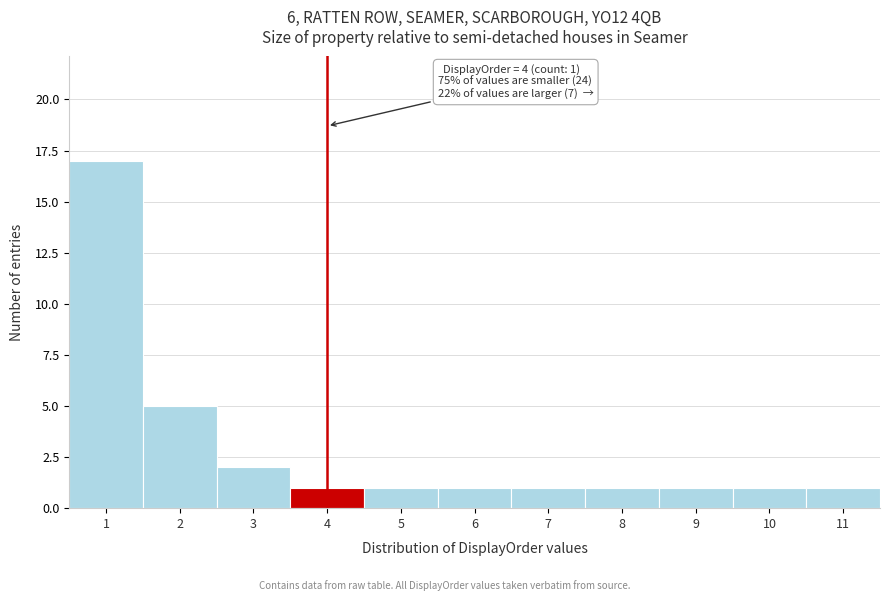

Which range on the x-axis has the tallest bar?

0.5 to 1.5